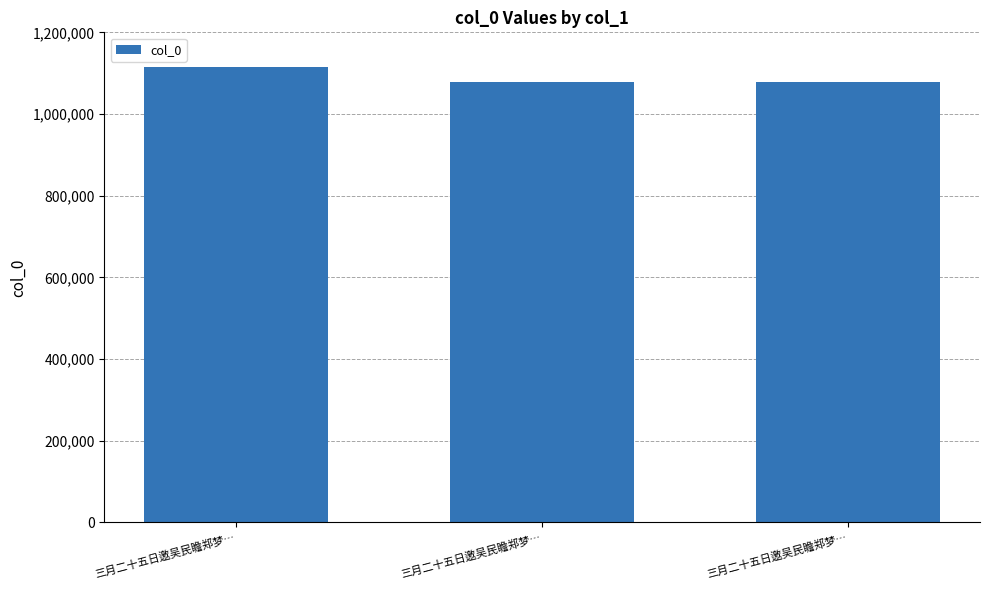

How many distinct data groups are displayed?

1